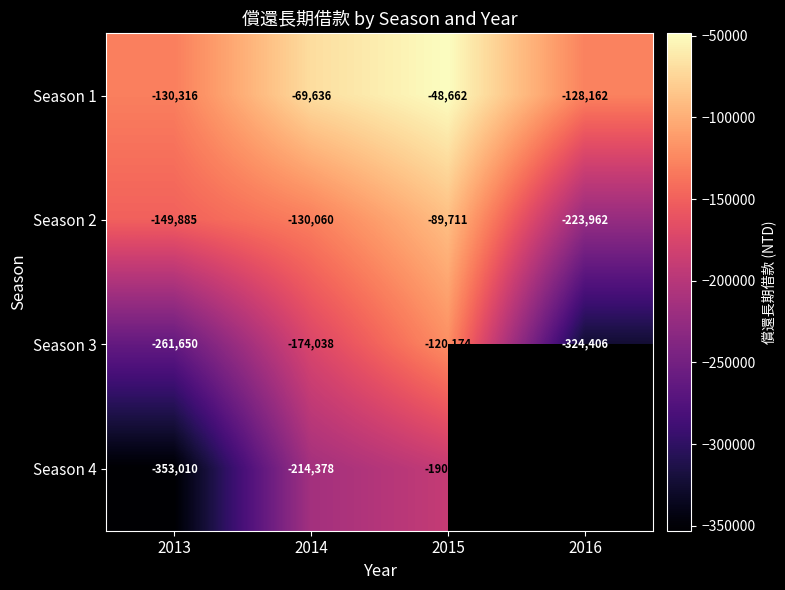

Which has a higher value, 2016 or 2013?

2016